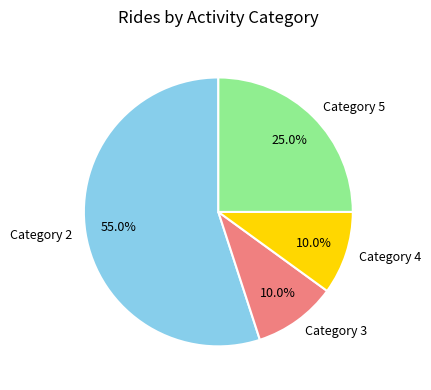

What percentage is NOT represented by Category 2?

45.0%